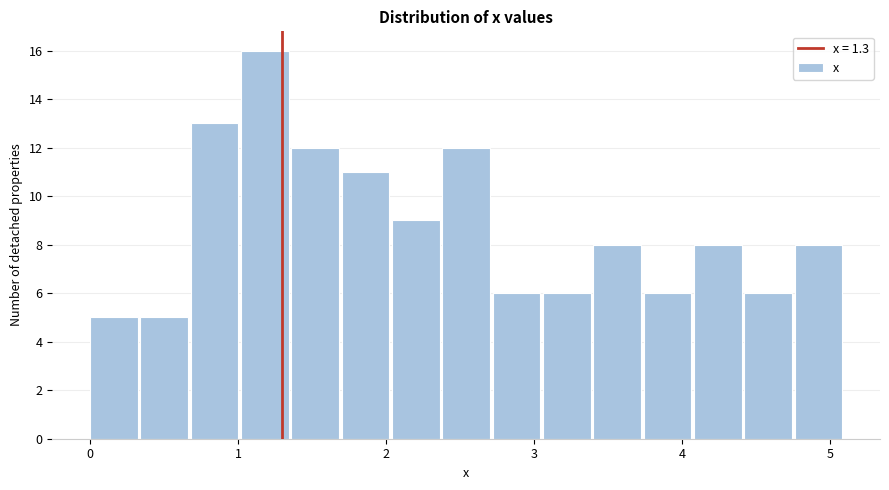

Around what value on the x-axis is the tallest bar? Give the approximate position of its centre, as read against the axis.

1.2